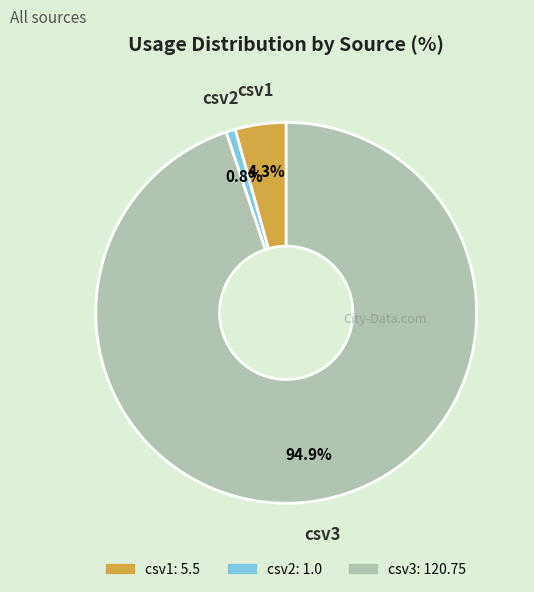

Between csv2 and csv1, which is larger?

csv1